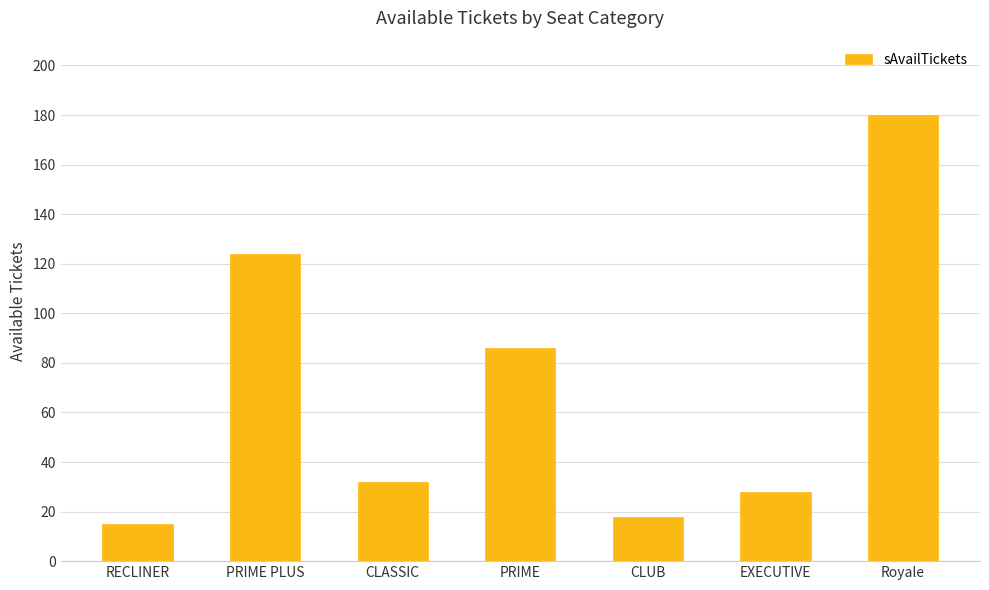

Read the value at CLASSIC, to the nearest 10.

30